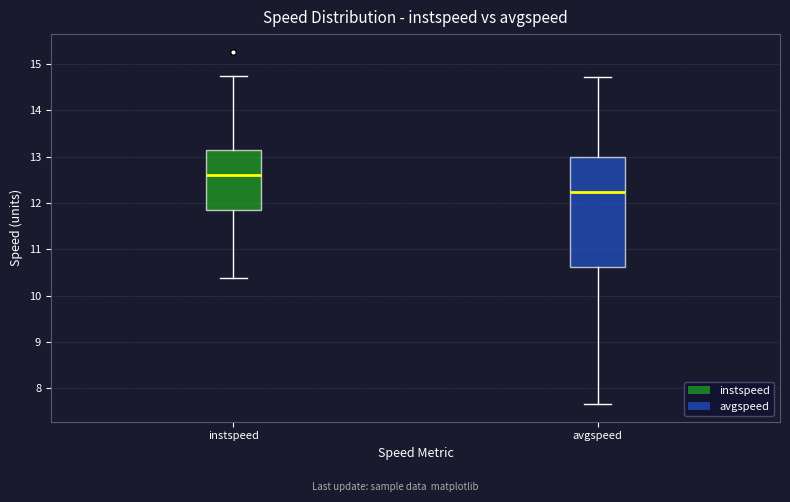

Reading left to right, transcribe this box plot: for each box, give where its median line is, the range the box spans, and where its two whiskers end, as read against the y-axis. The values are not printed on the chart, so give them approximately, as read against the axis.

instspeed: median 12.6, box 11.8 to 13.2, whiskers 10.4 to 14.7
avgspeed: median 12.2, box 10.6 to 13.0, whiskers 7.7 to 14.7